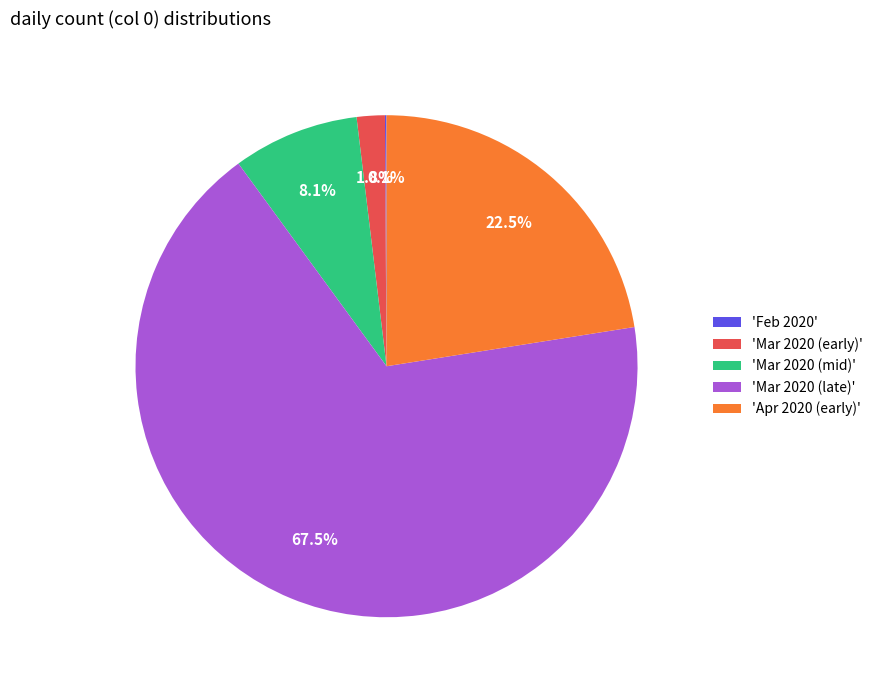

Is there any slice that represents more than half of the pie?

Yes